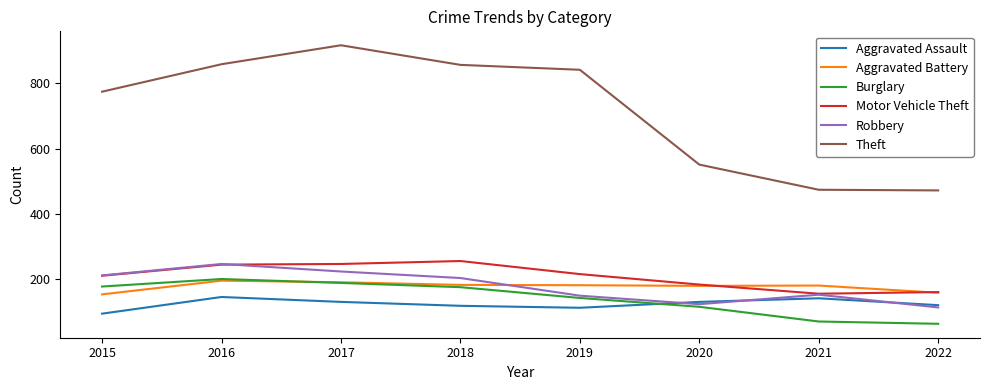

Which category has the lowest value in the Robbery series?

2022